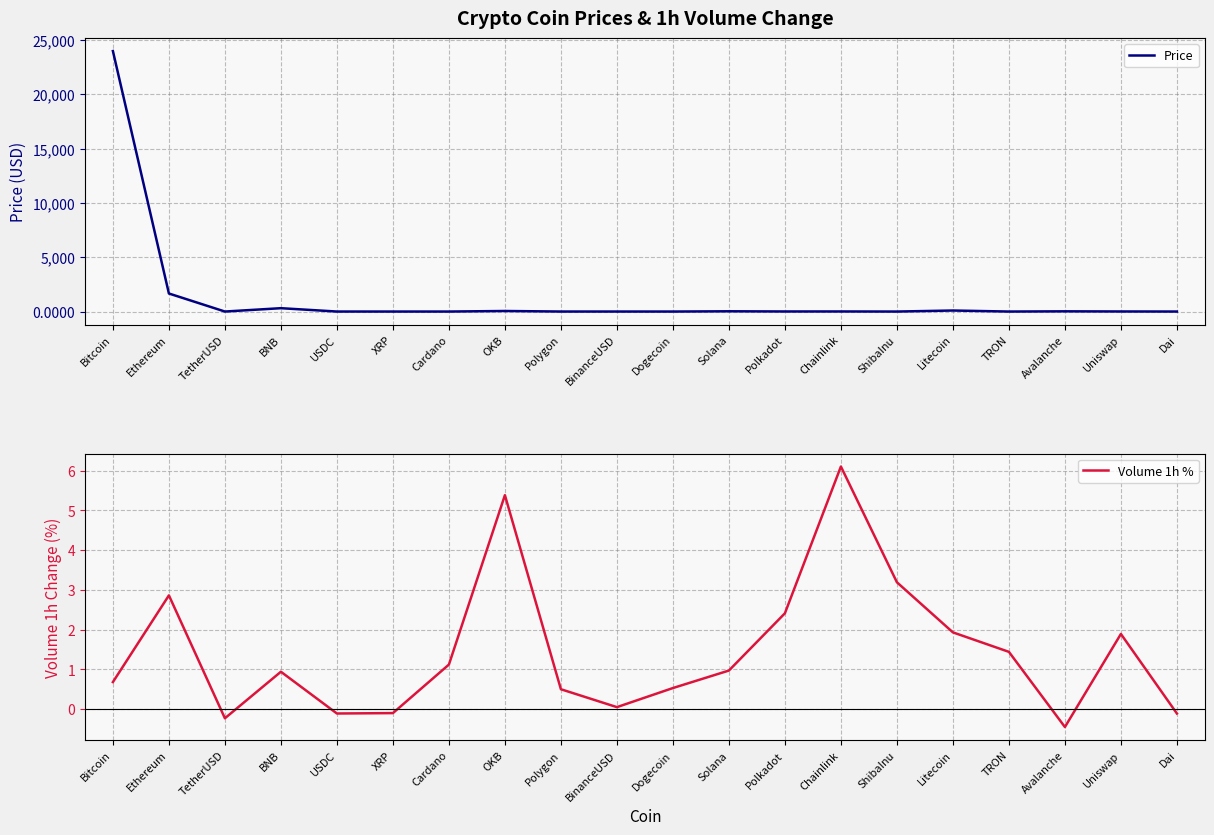

Which series has the widest spread of values?

Price